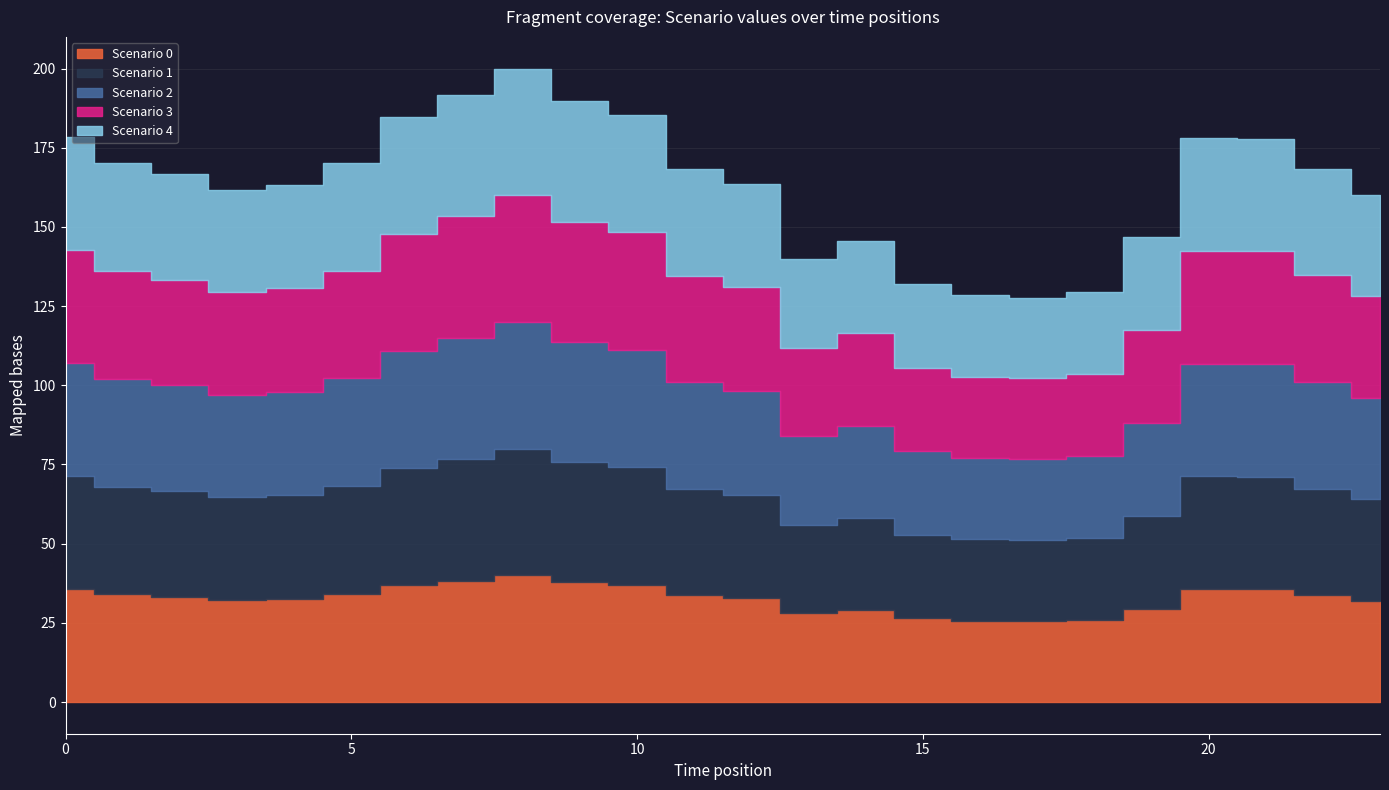

Rank the series at 11 from highest to lowest value.

Scenario 0, Scenario 1, Scenario 2, Scenario 3, Scenario 4